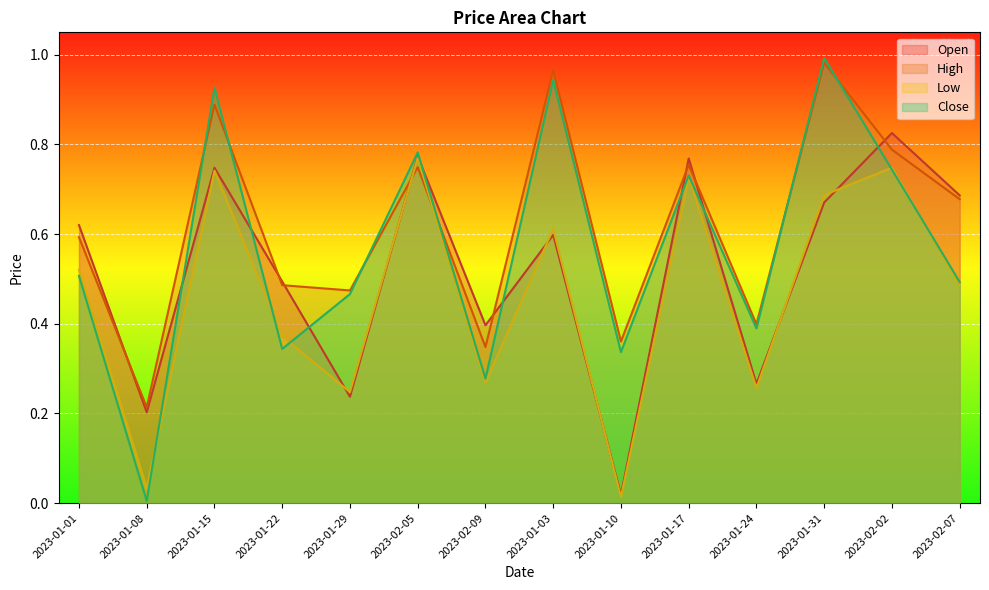

How many times do Open and High cross each other?

8